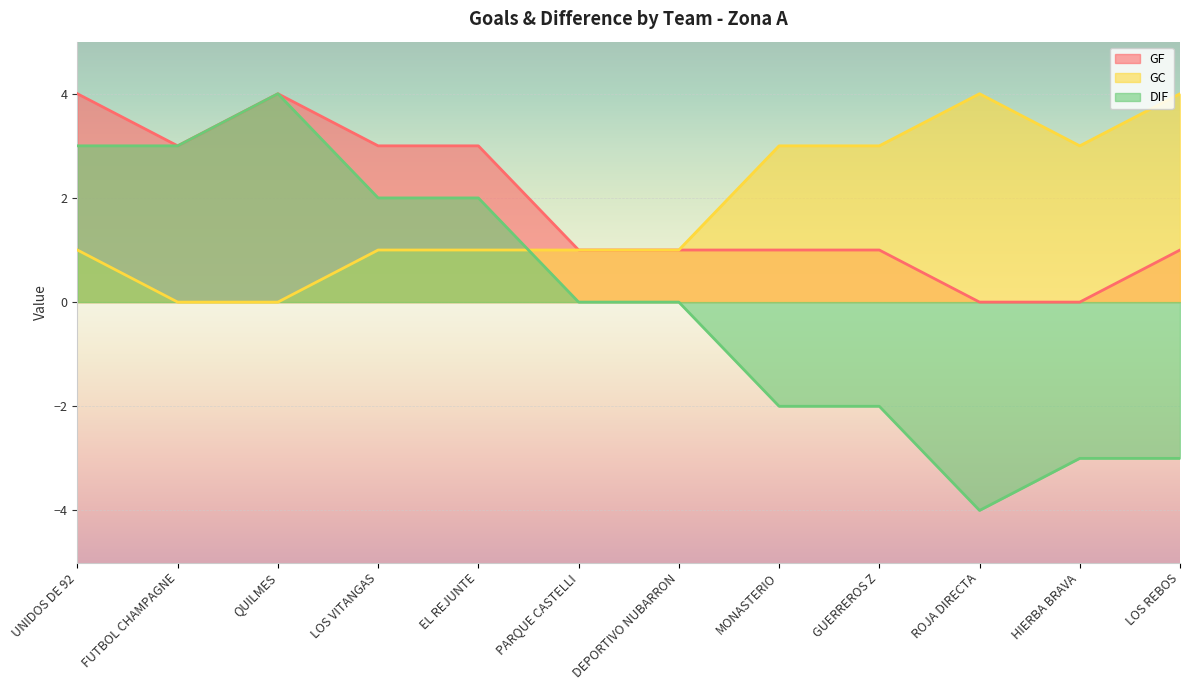

What is the label of the 1st point from the left?

UNIDOS DE 92